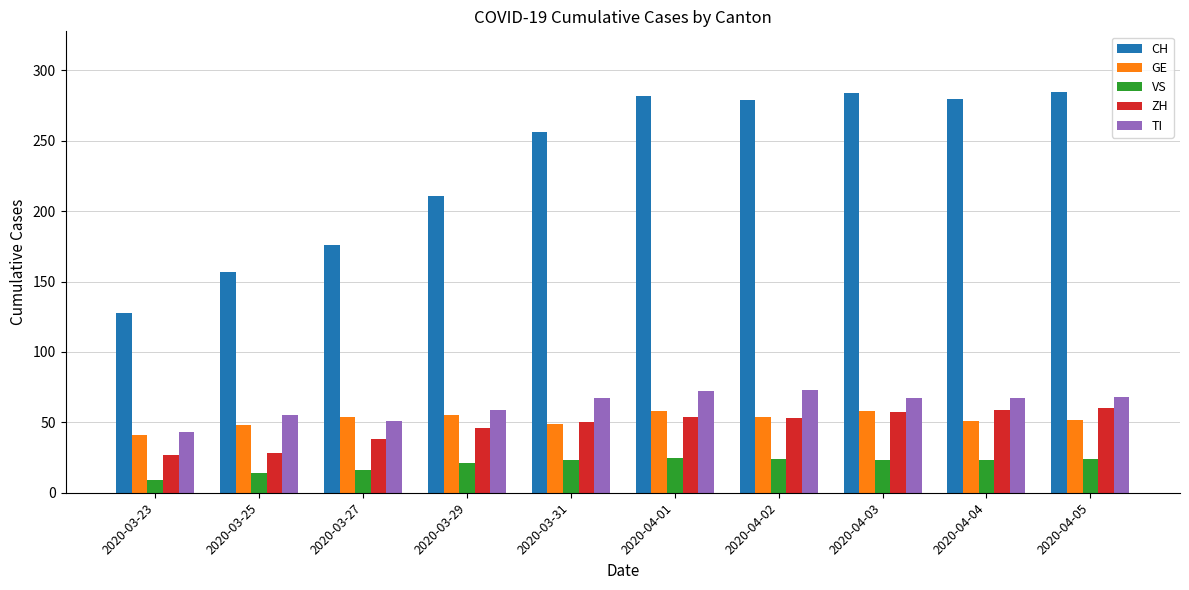

At how many categories does at least one series exceed 238?

6